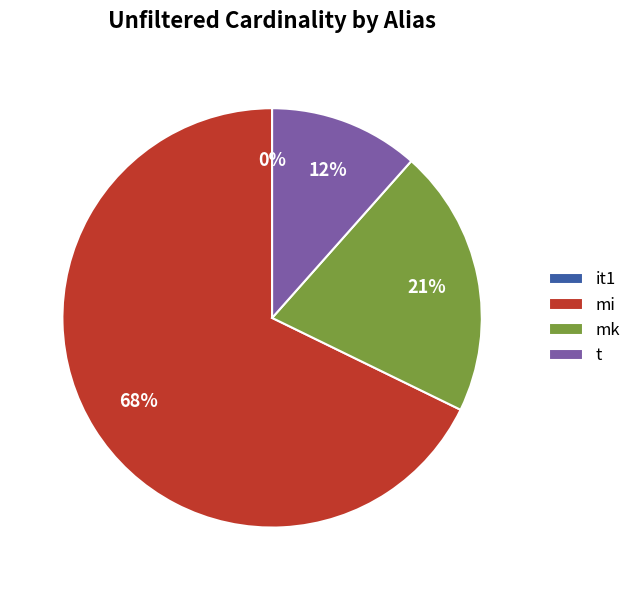

Does mk represent more than half of the total?

No